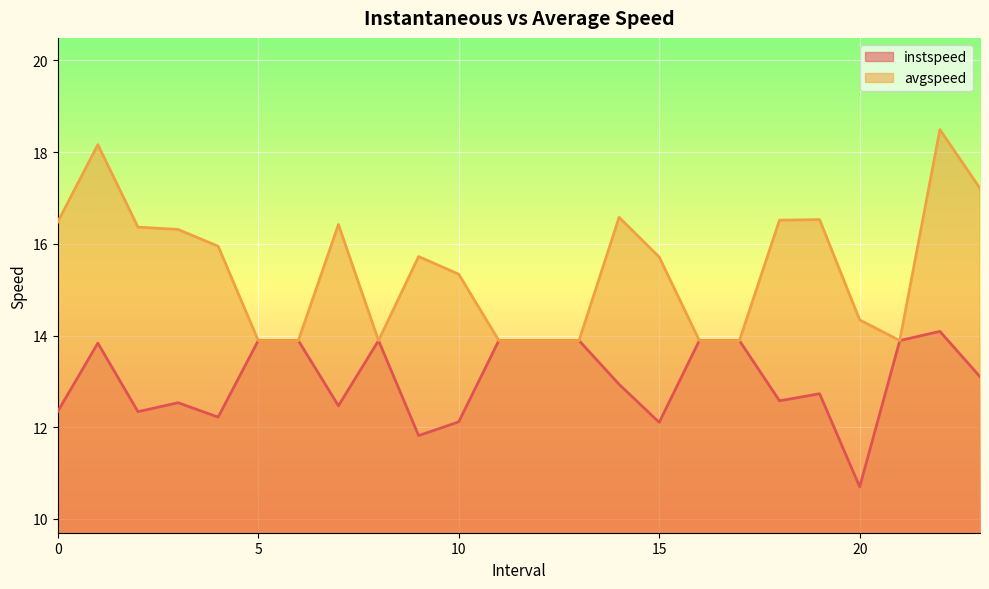

At which label is avgspeed closest to 16?

4.0